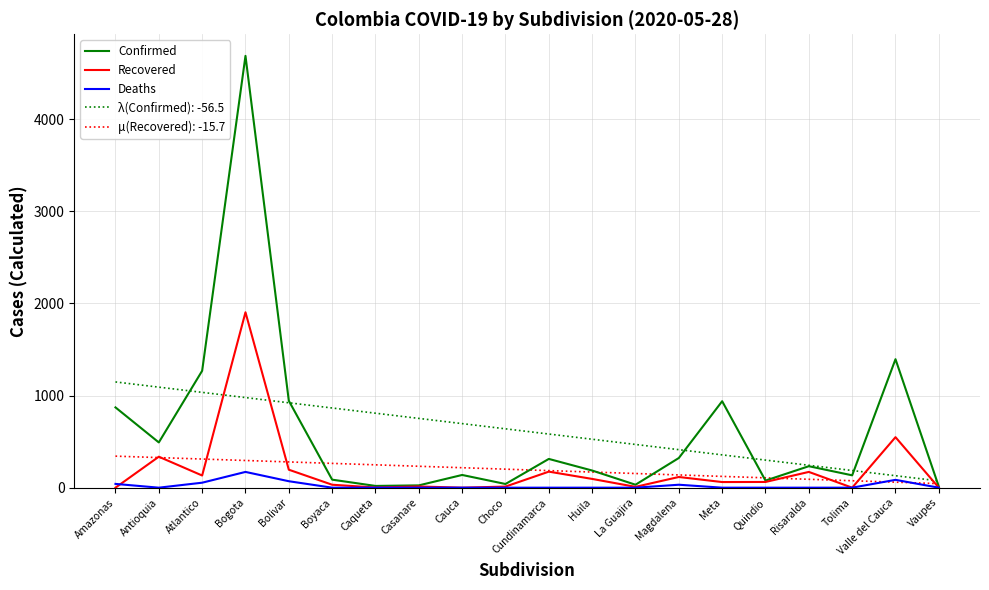

What position from the right is Cauca?

12